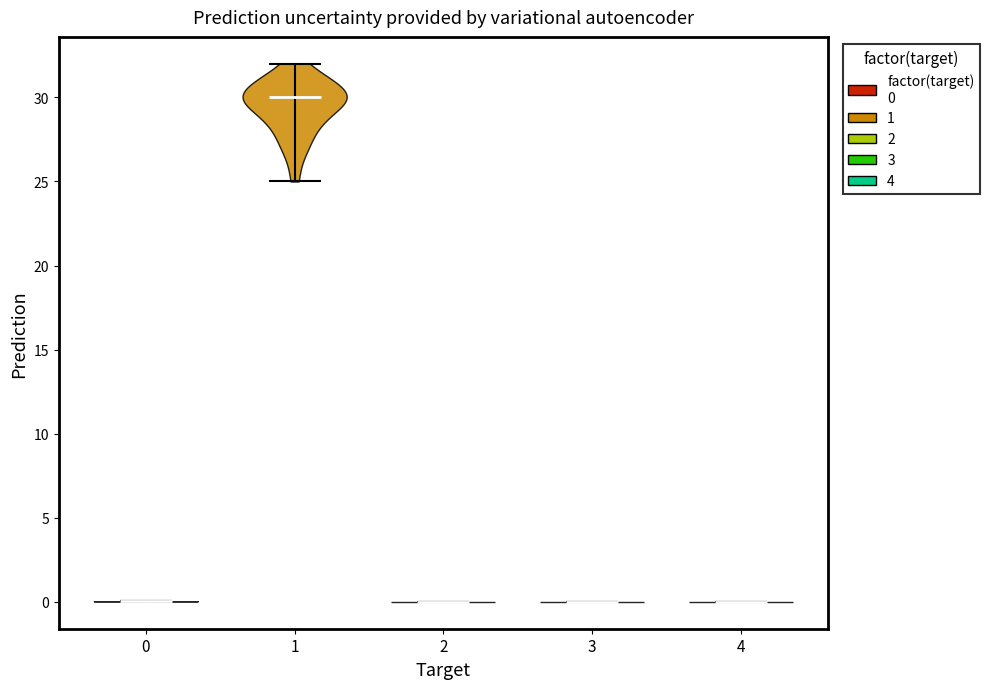

Where does the median line of the violin at x = 3 sit on the y-axis? The values are not printed on the chart, so give them approximately, as read against the axis.

0